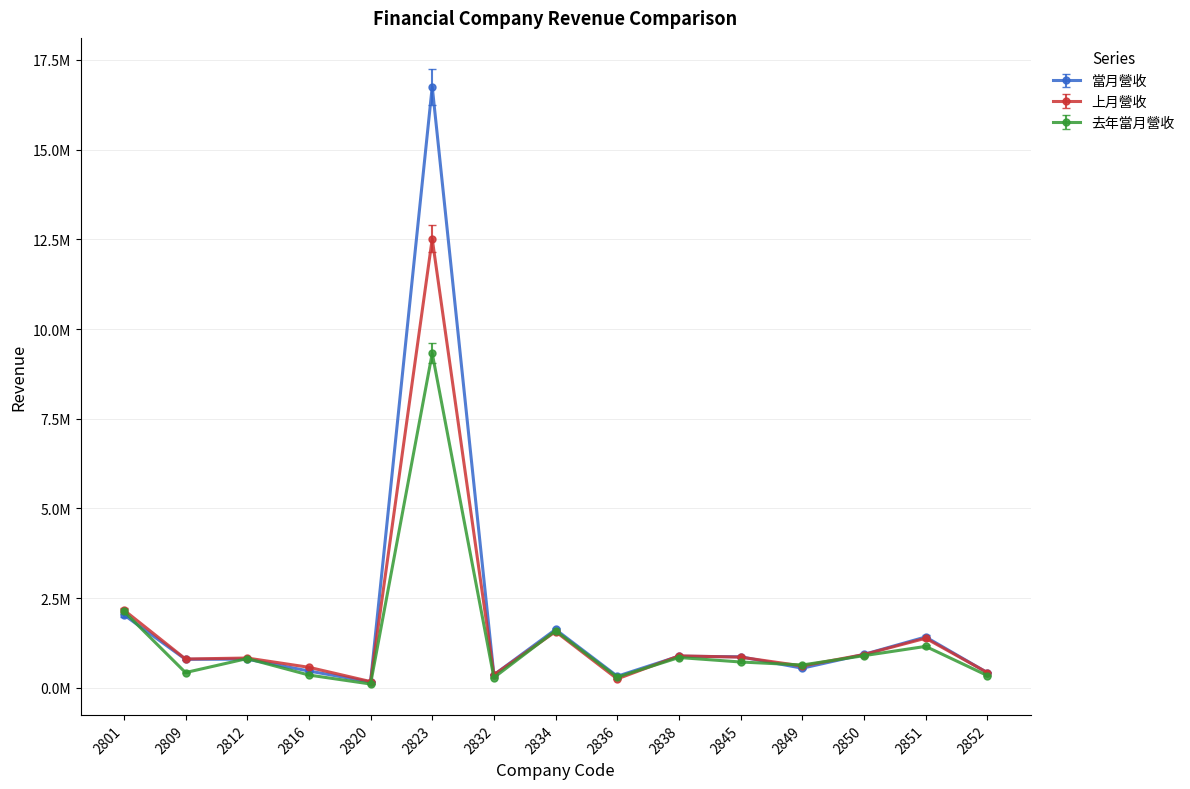

Is this an area chart (filled region under the line)?

No